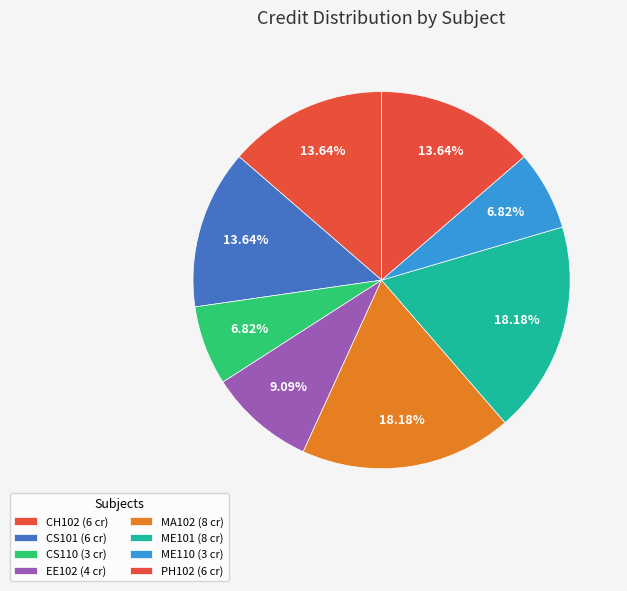

To the nearest percent, what percentage of the pie is PH102?

14%